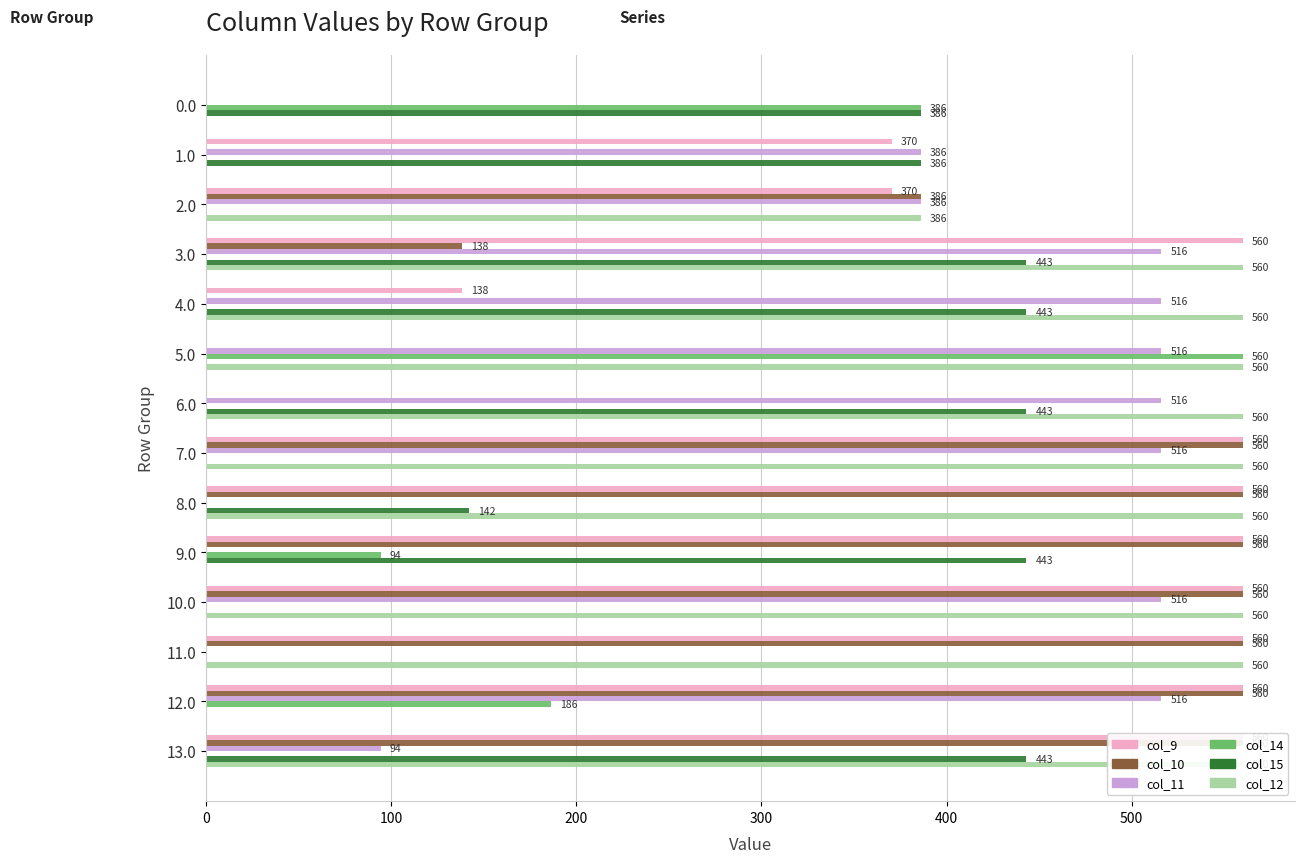

Does the chart contain any negative values?

No